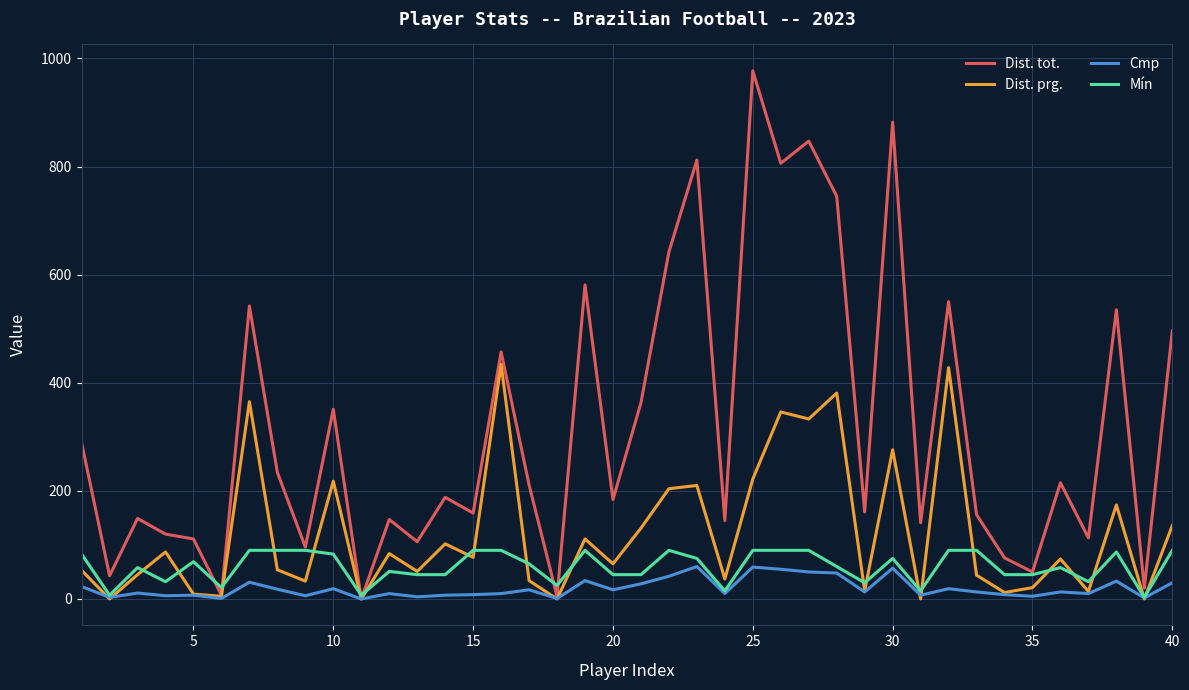

Which series has the largest total across all categories?

Dist. tot.